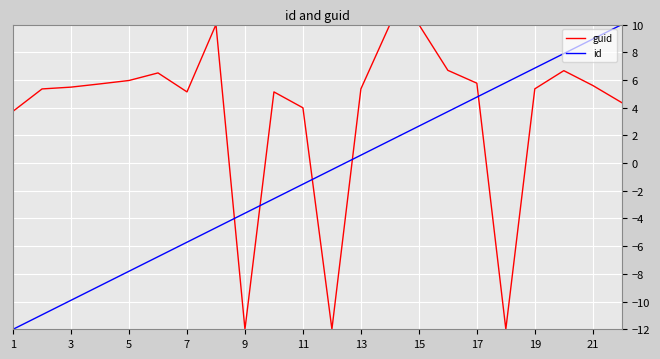

At how many categories does at least one series exceed 5?

18